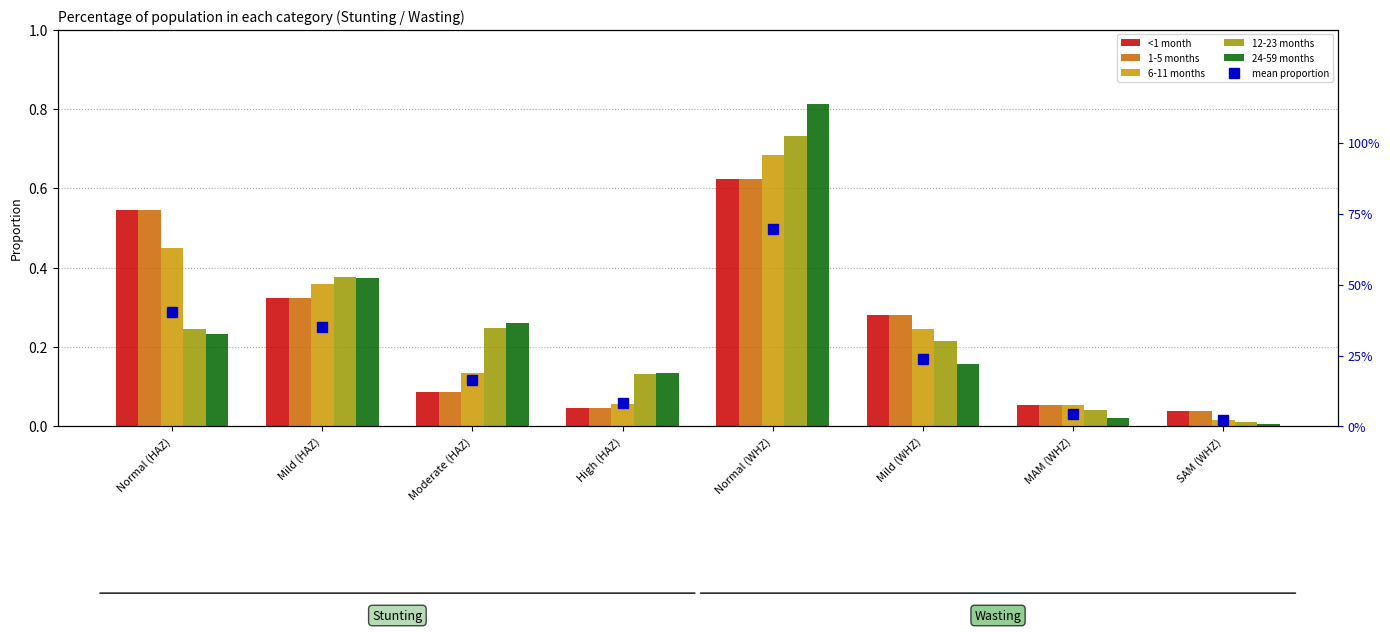

Is it true that mean proportion equals 0.7 at Normal (WHZ)?

True